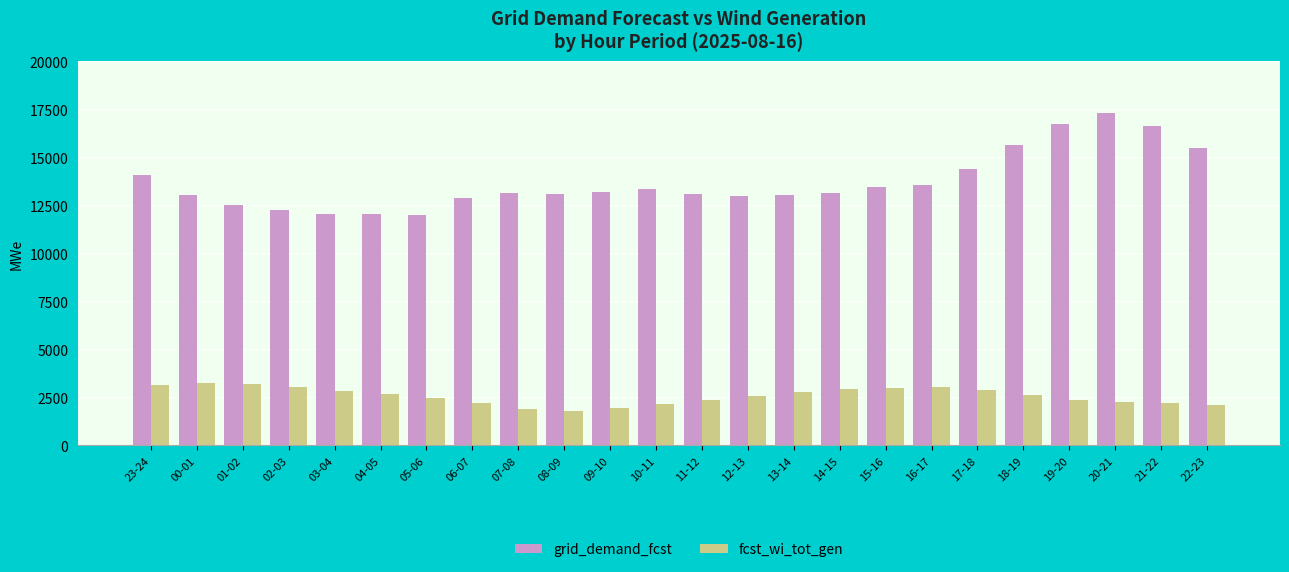

Between 17-18 and 19-20, which series saw the biggest shift?

grid_demand_fcst